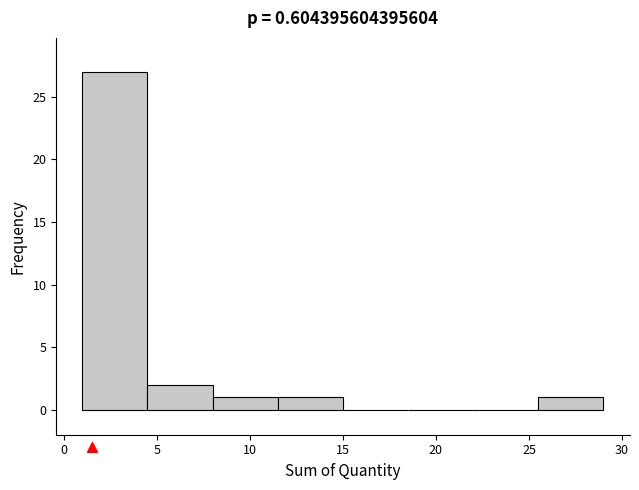

How tall is the bar that spans 1.0 to 4.5 on the x-axis? The values are not printed on the chart, so give them approximately, as read against the axis.

27